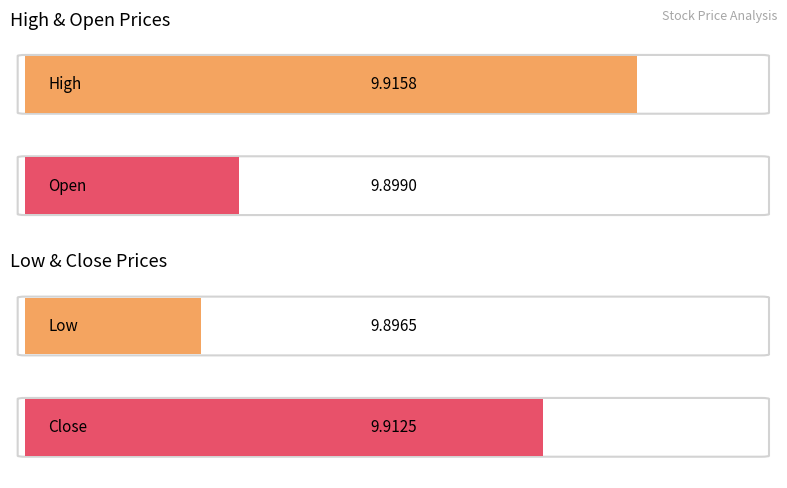

What are all the series names shown in the legend?

High, Open, Low, Close